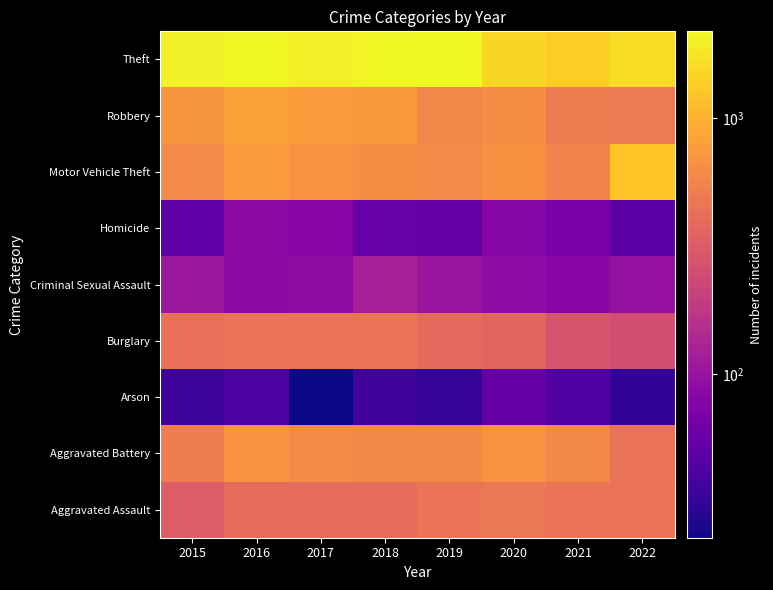

List the series in order of their peak value, highest first.

Theft, Motor Vehicle Theft, Robbery, Aggravated Battery, Aggravated Assault, Burglary, Criminal Sexual Assault, Homicide, Arson